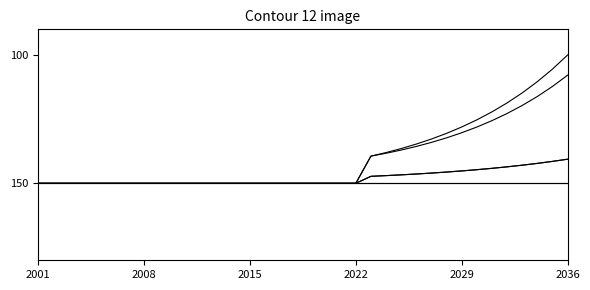

Is this an area chart (filled region under the line)?

No